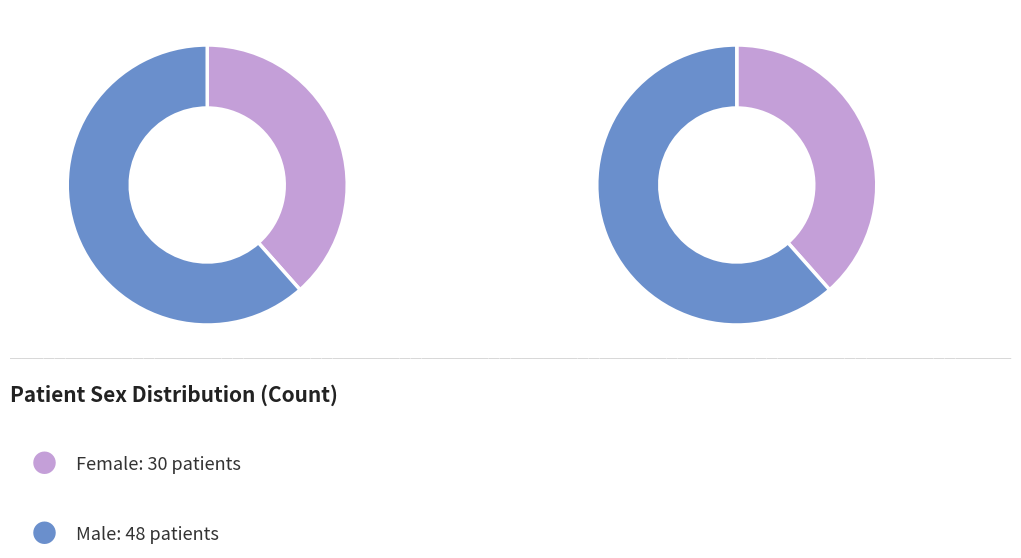

To the nearest percent, what is the difference between the largest and smallest slice percentages?

23%